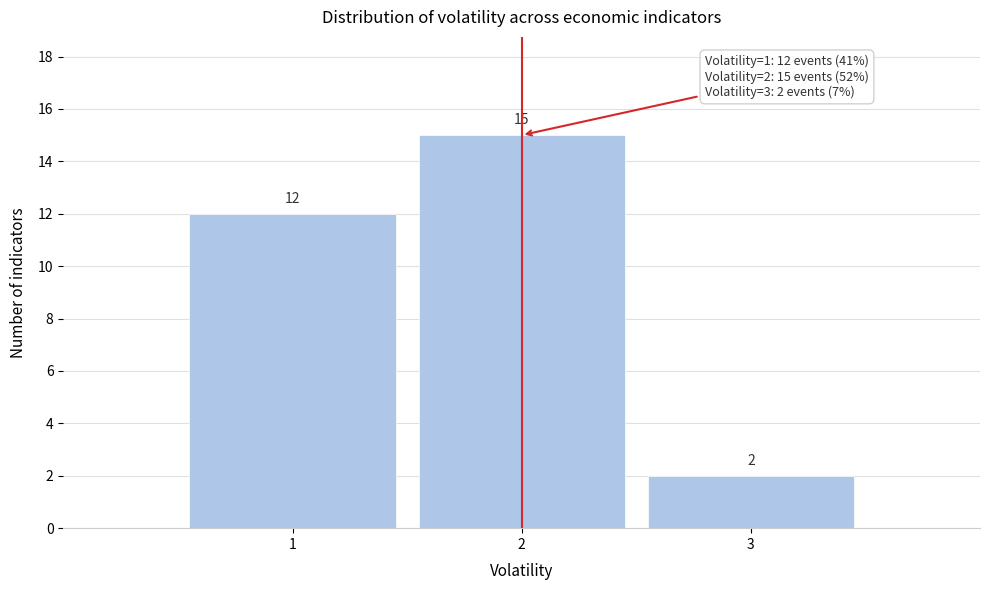

Reading left to right, list all the values displayed in this chart.

1=12	2=15	3=2